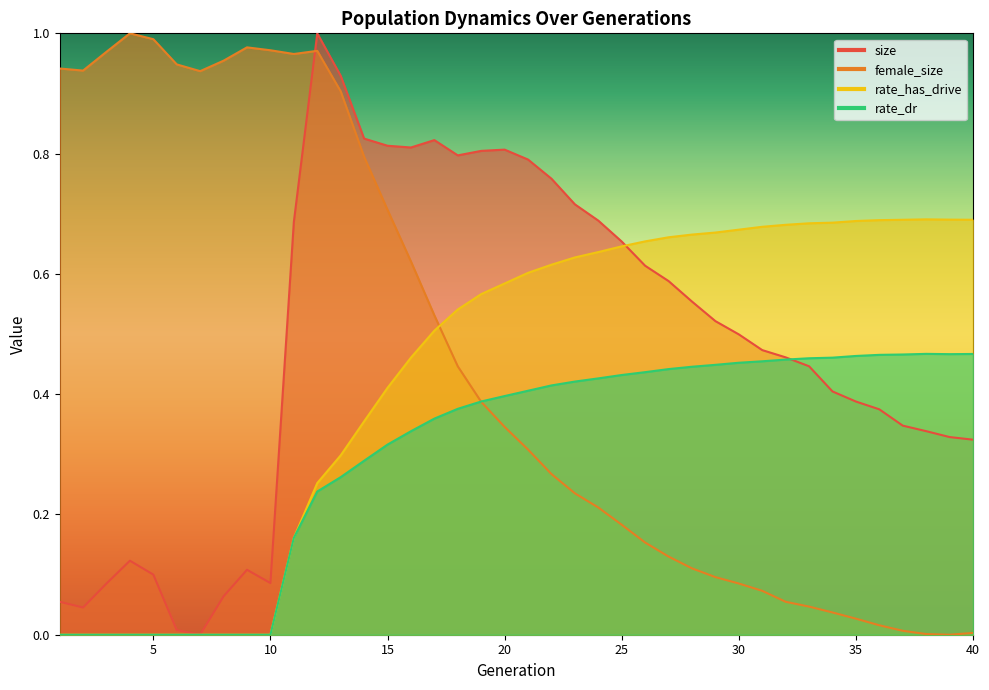

How many data points in size are above 0?

39